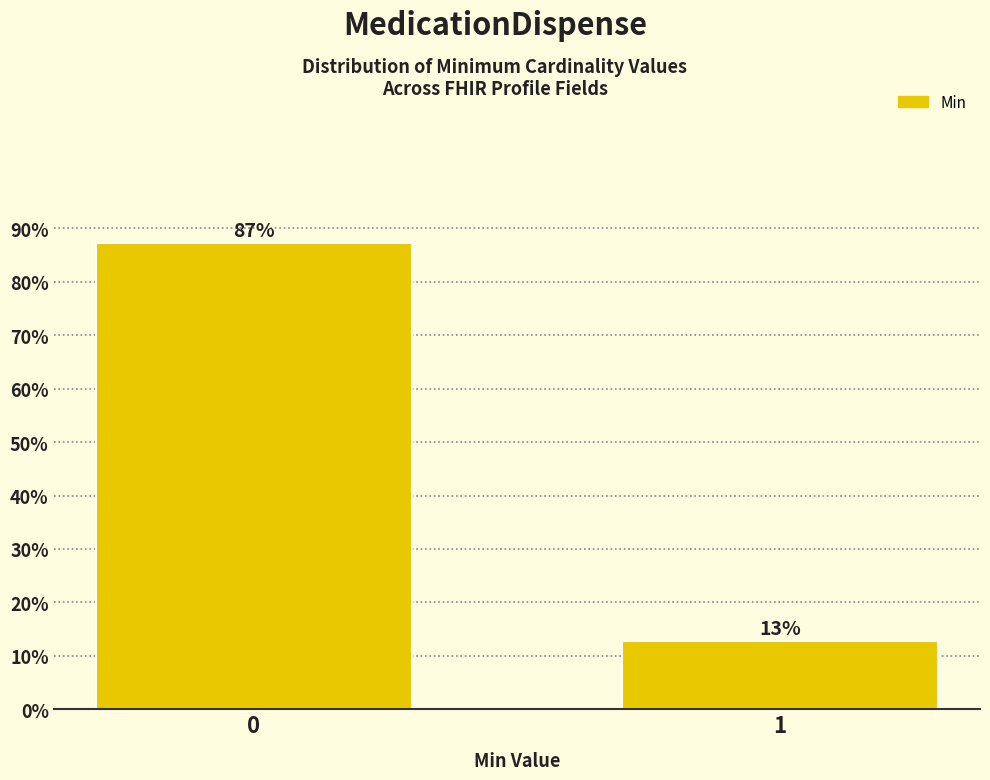

What is the sum of all values?

100.0